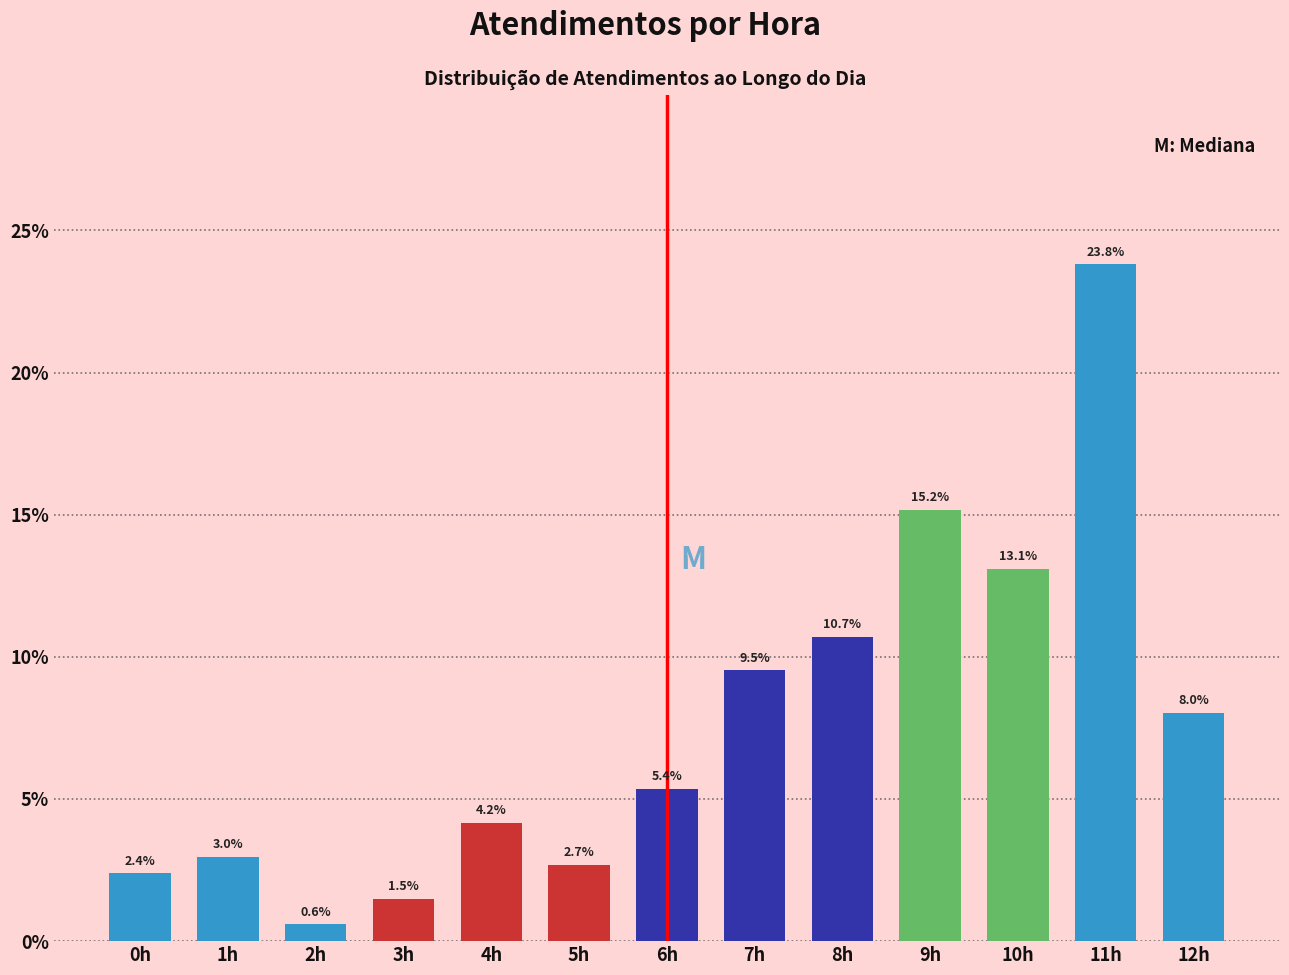

Reading right to left, extract all data points from this chart.

8.0	23.8	13.1	15.2	10.7	9.5	5.4	2.7	4.2	1.5	0.6	3.0	2.4